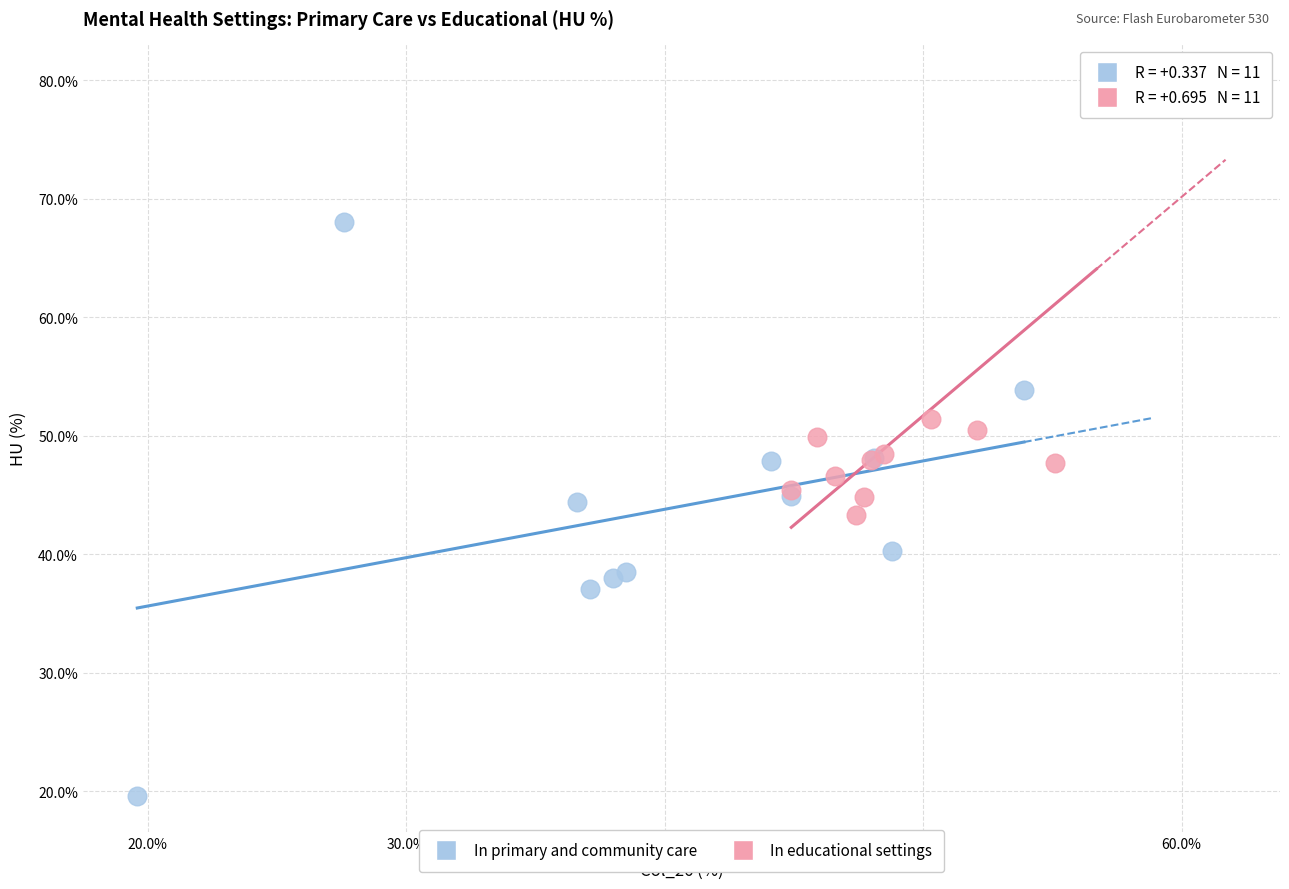

Which series reaches the maximum Y coordinate?

In educational settings